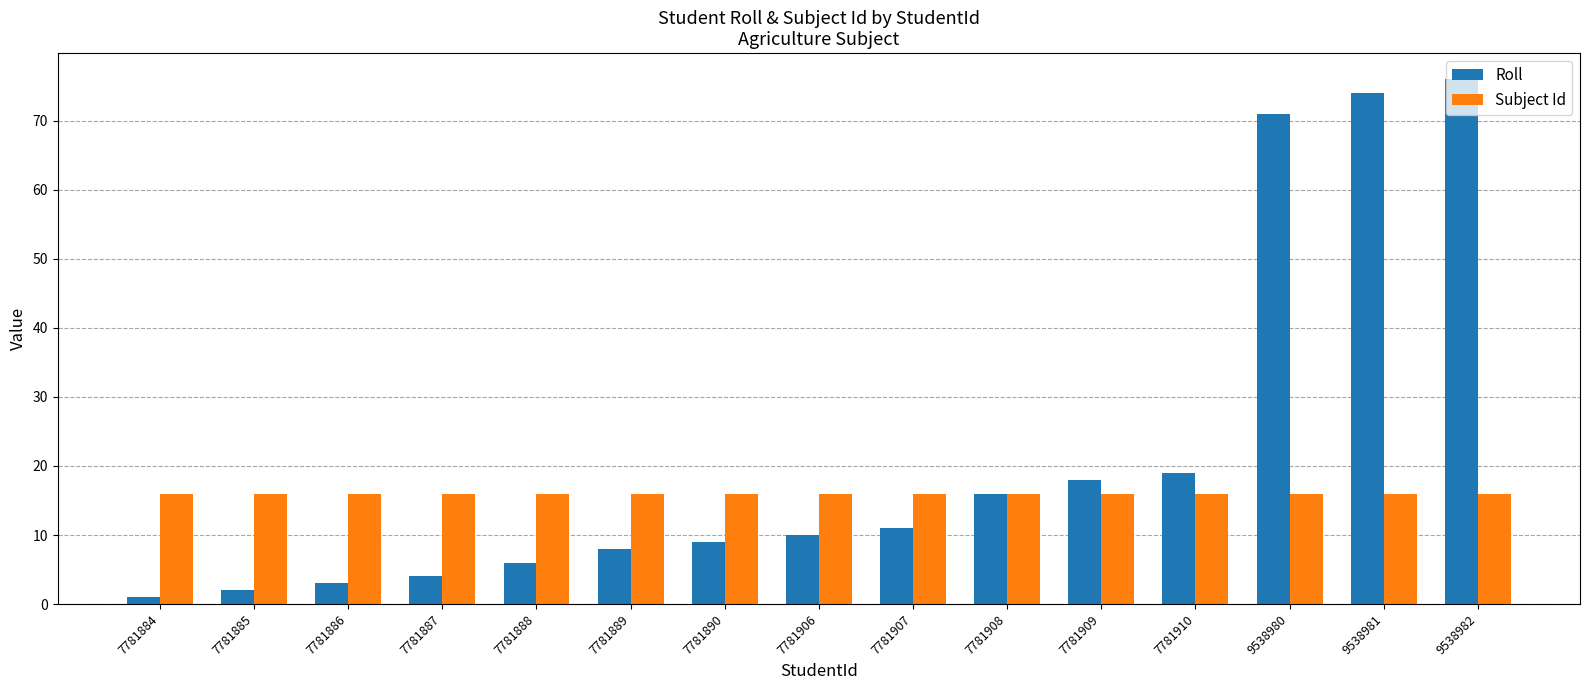

What is the value of the Subject Id bar at the 2nd from the left?

16